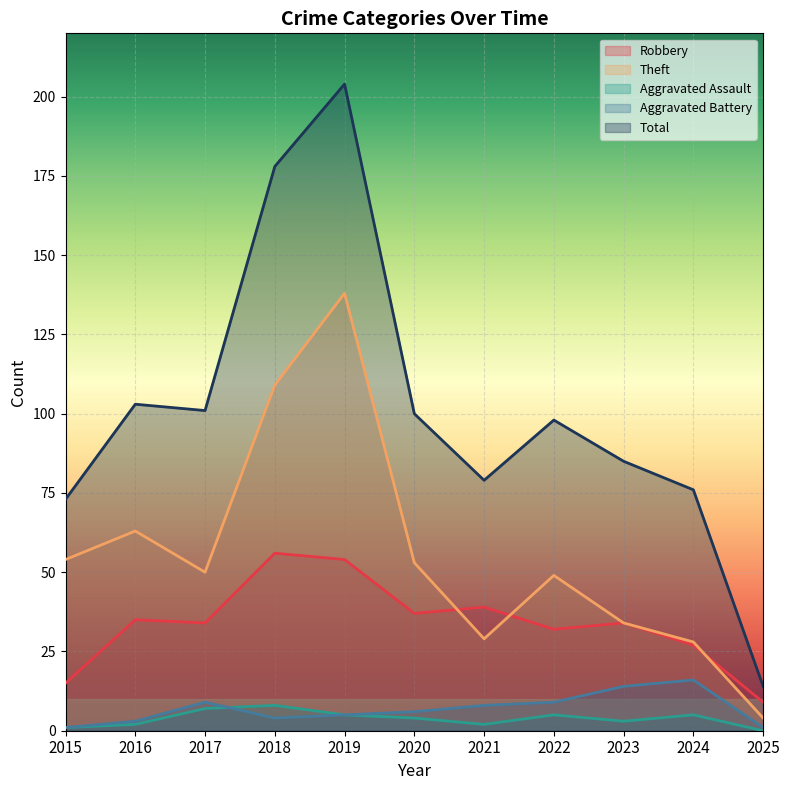

Rank the series by their maximum value, from highest to lowest.

Total, Theft, Robbery, Aggravated Battery, Aggravated Assault